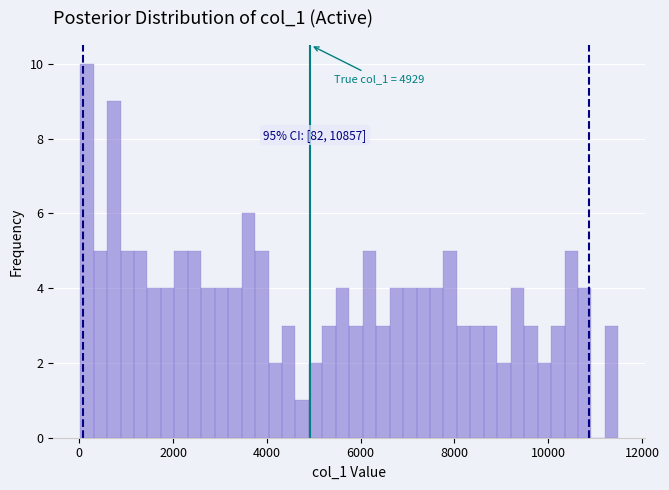

Read against the x-axis, roughly where is the centre of the tallest bar?

200